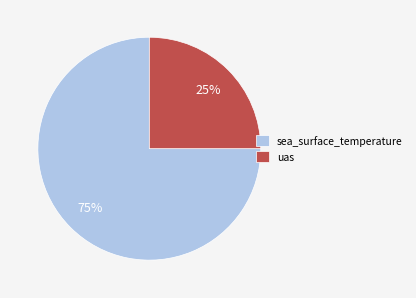

How many slices are in this pie chart?

2